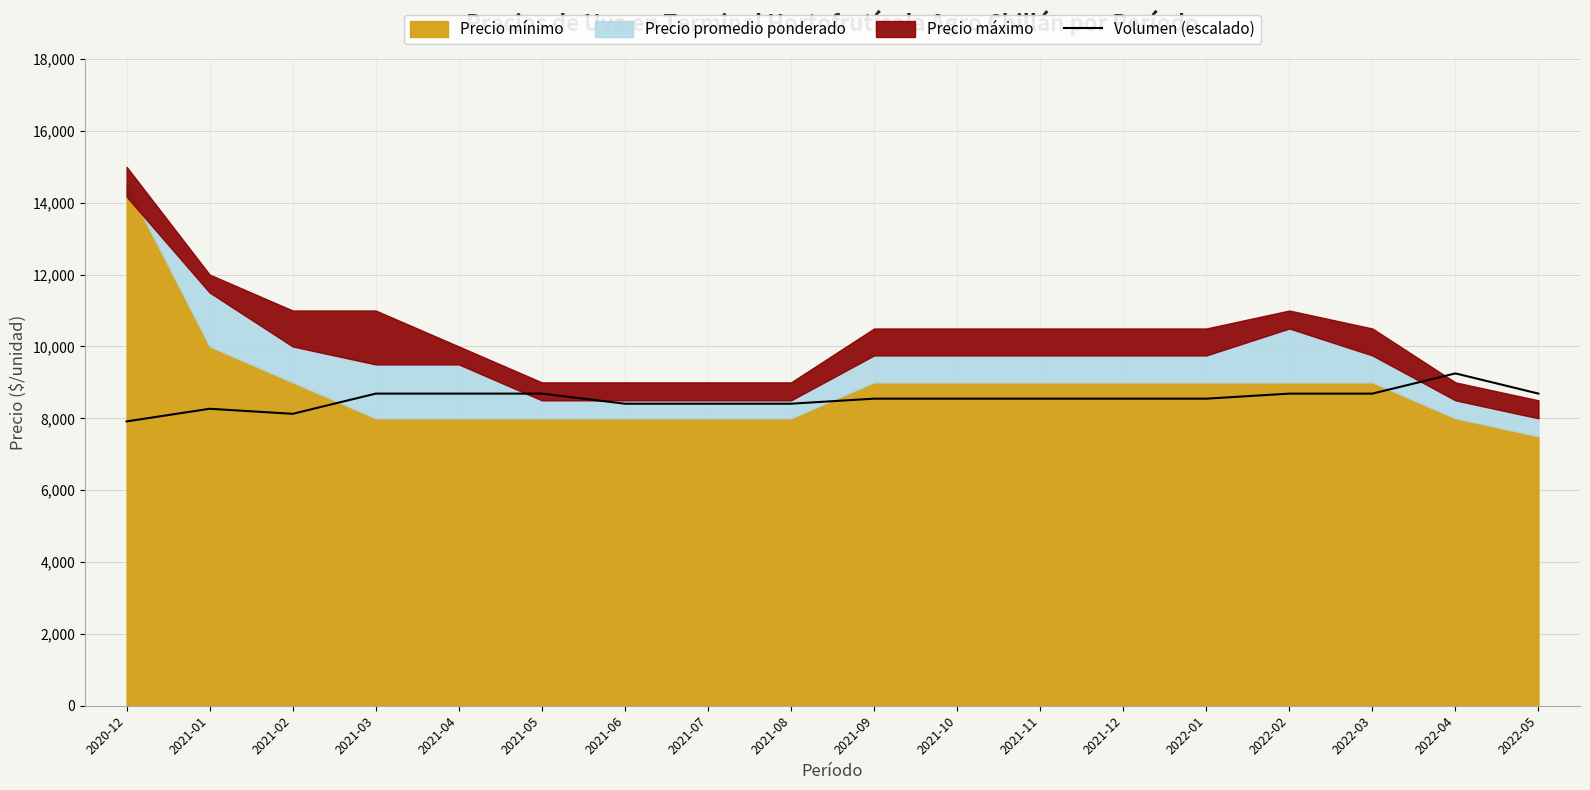

True or false: the data shows 11967.2 at 2021-01.

False